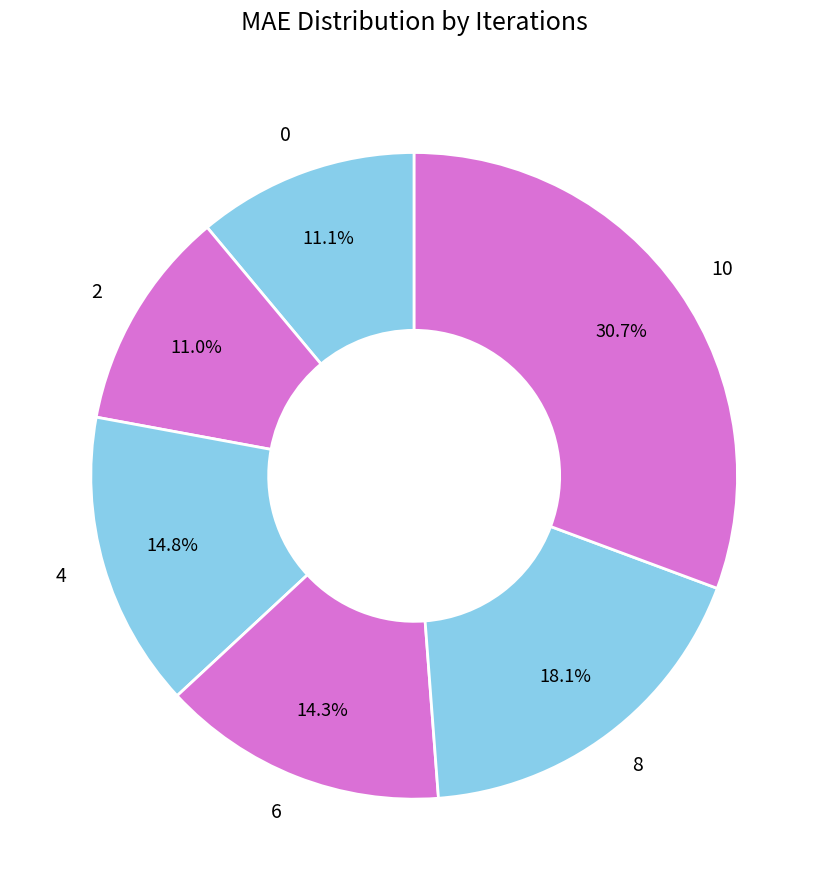

What percentage is NOT represented by 2?

89.0%